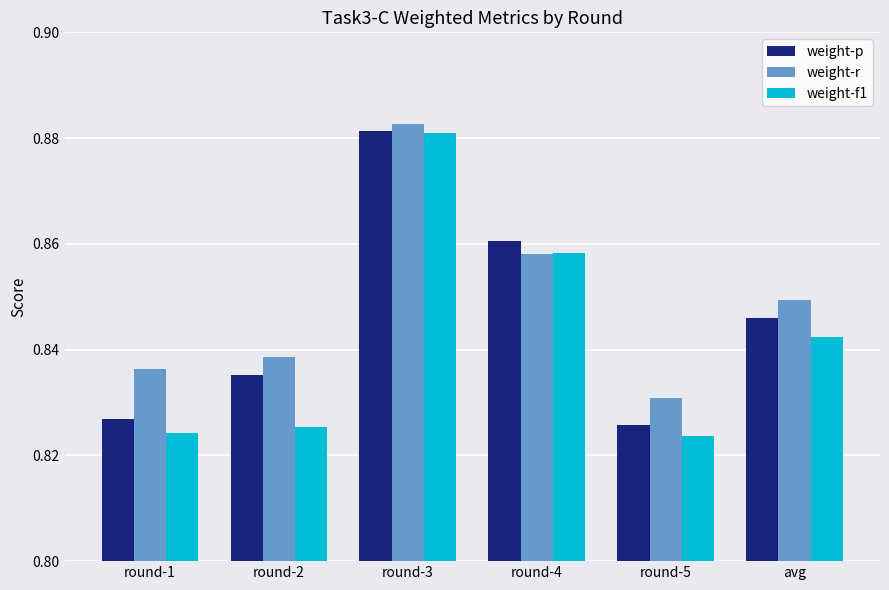

How many series are shown in this chart?

3